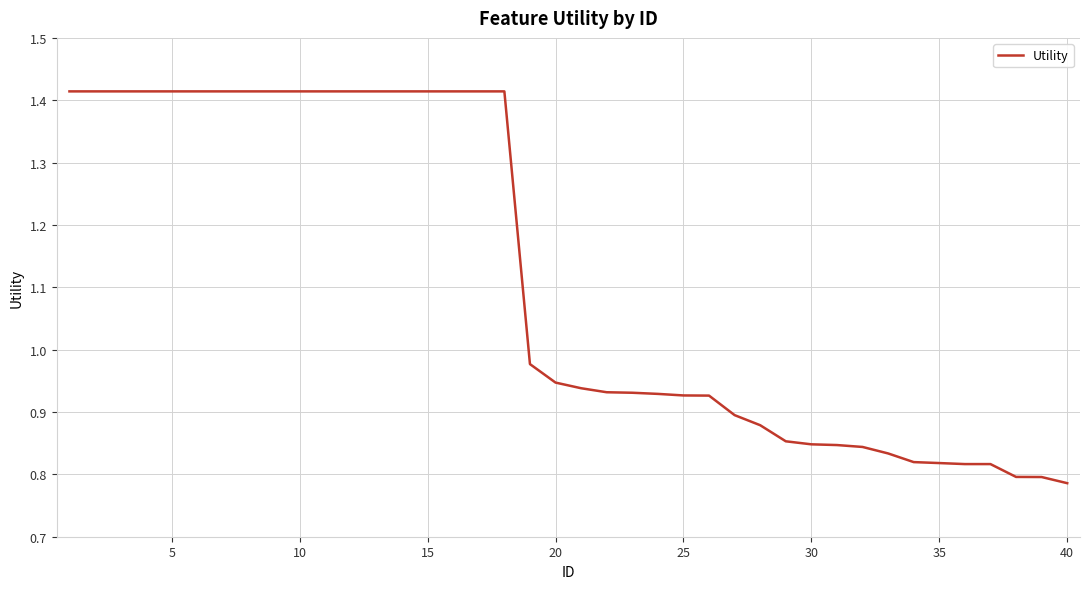

How many lines are shown in the chart?

1